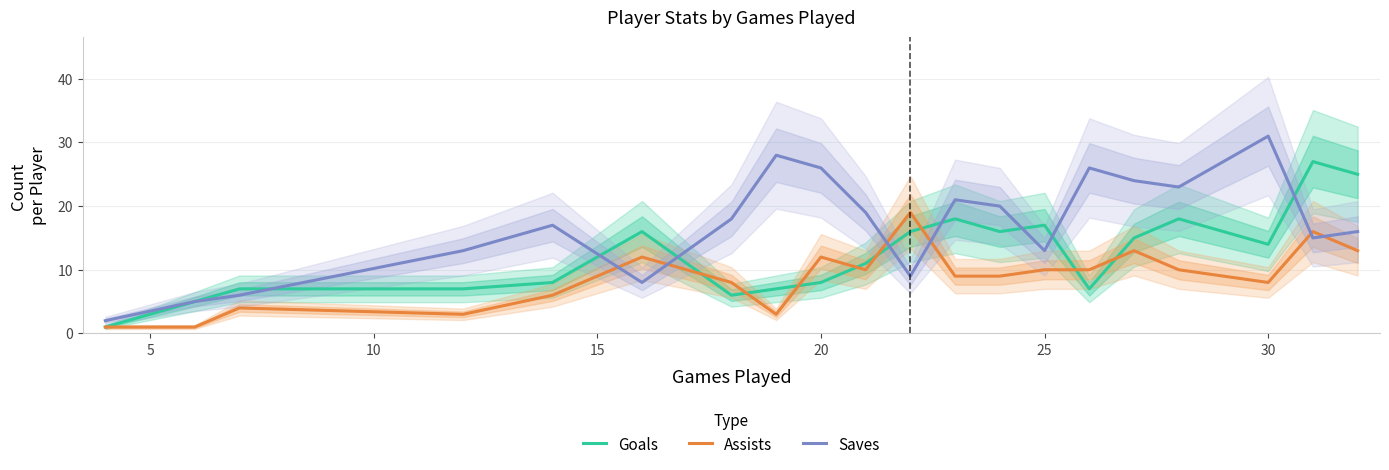

How many times do Assists and Goals cross each other?

8